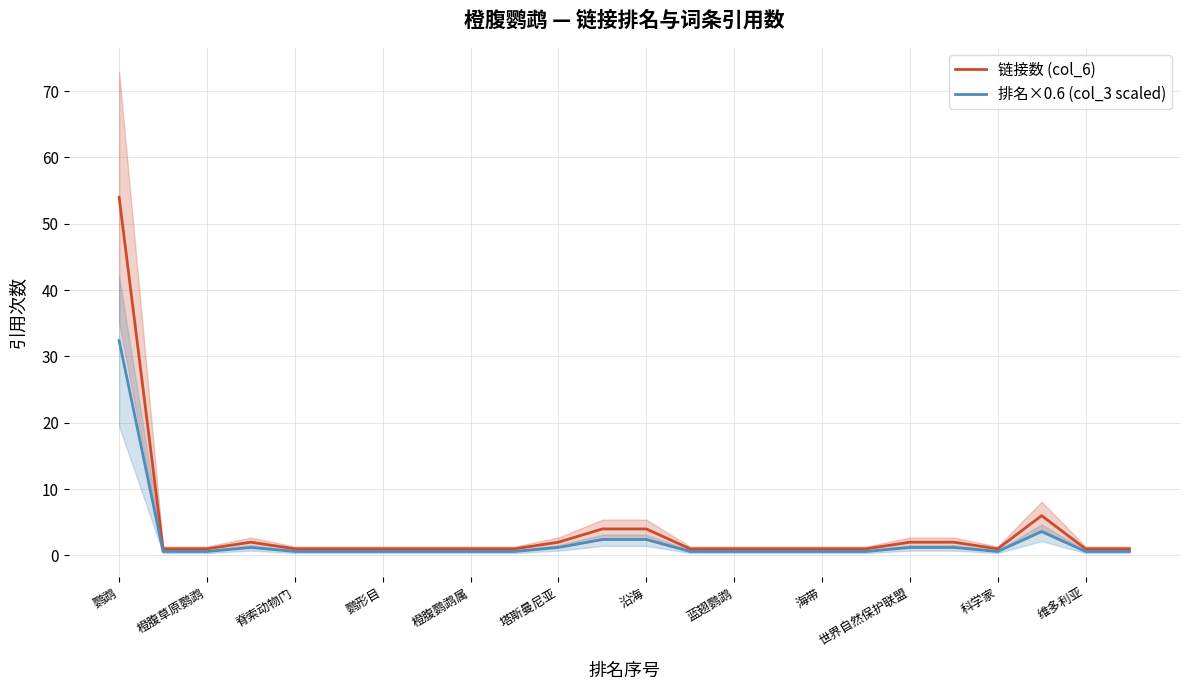

What is the lowest value of the 链接数 (col_6) series?

1.0